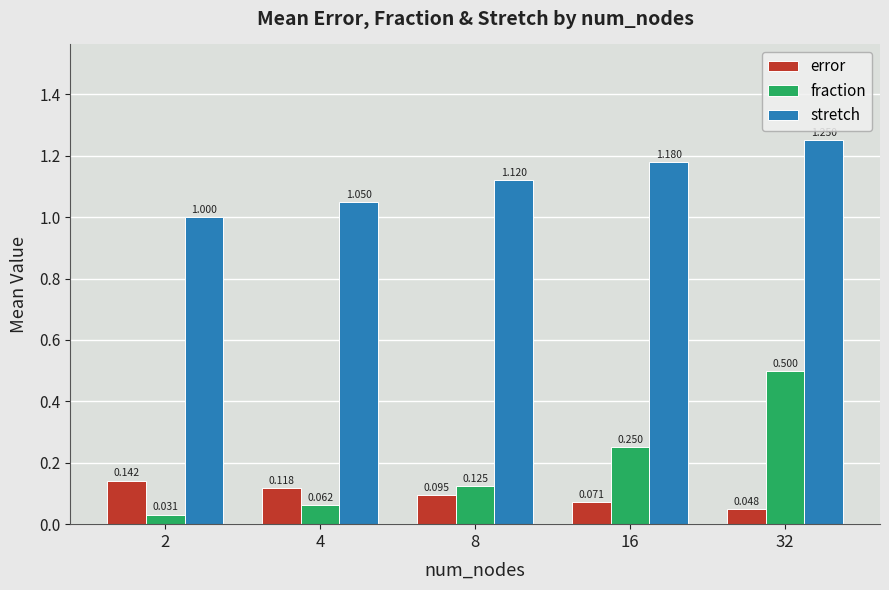

Which series changed the most between 8 and 32?

fraction